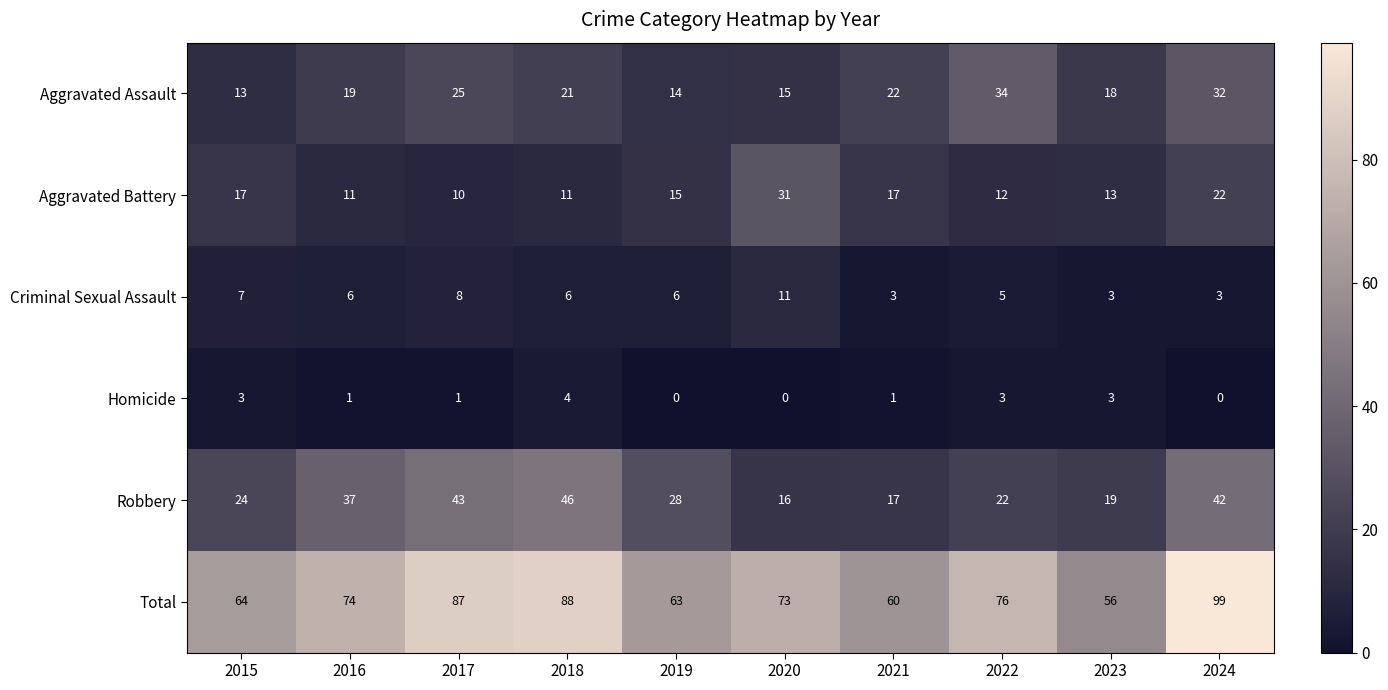

Rank the series by their maximum value, from lowest to highest.

Homicide, Criminal Sexual Assault, Aggravated Battery, Aggravated Assault, Robbery, Total